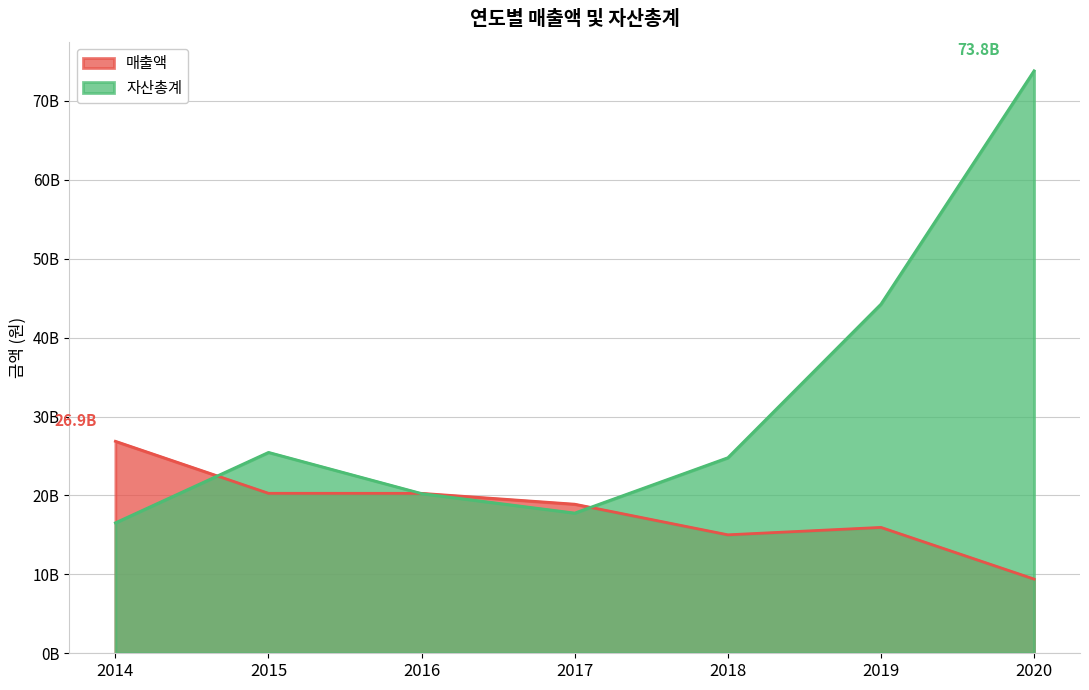

What is the difference between the 자산총계 values at 2020 and 2015?

48357271108